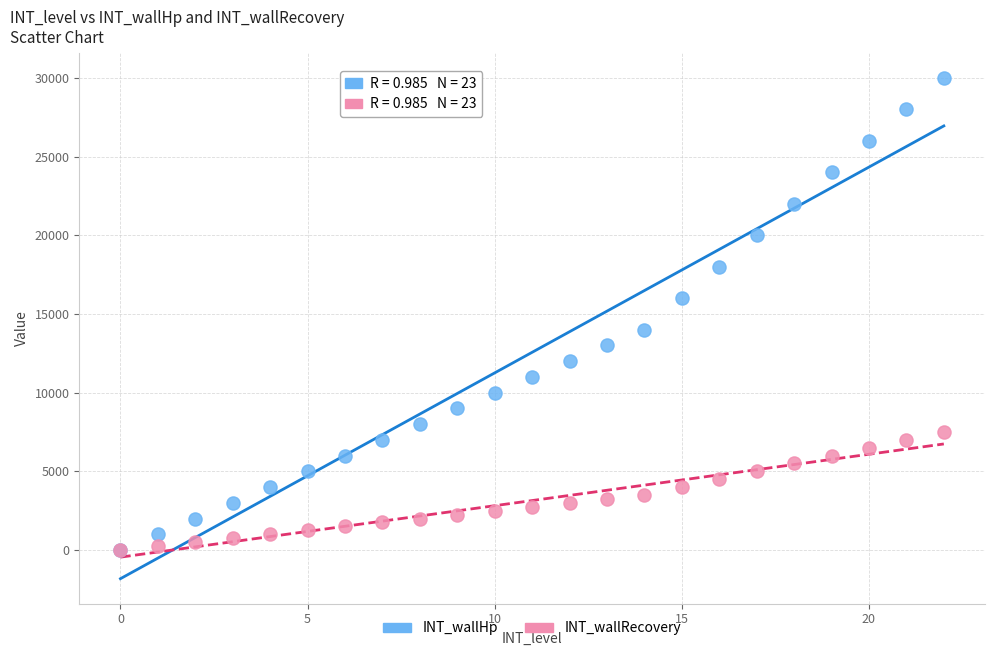

Which series has the widest spread of Y values?

INT_wallHp